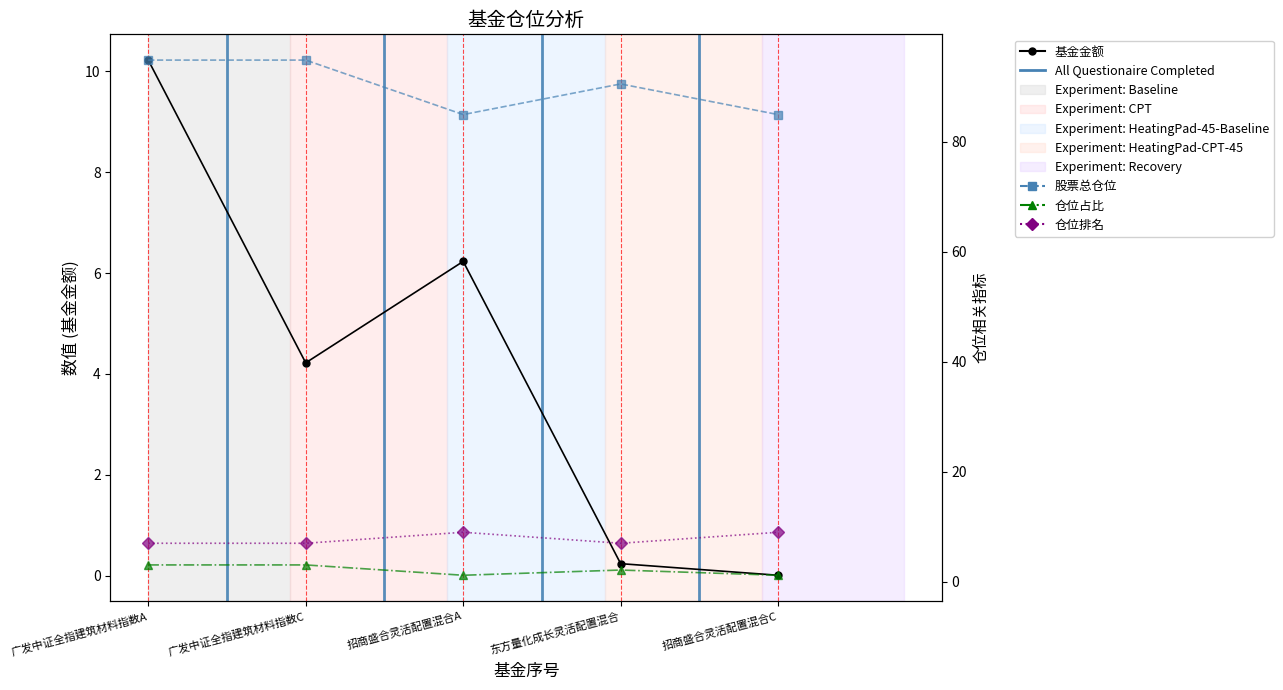

True or false: 仓位排名 and 基金金额 intersect in this chart.

True